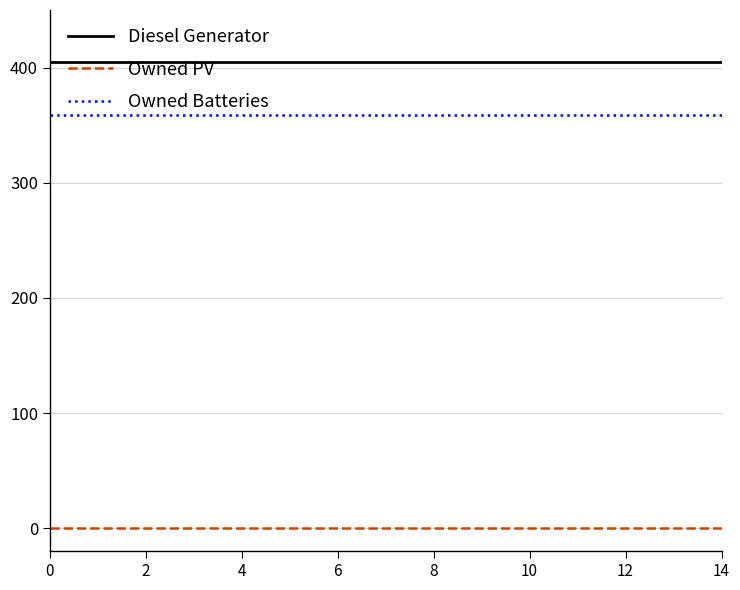

True or false: Owned Batteries and Owned PV cross at least once.

False